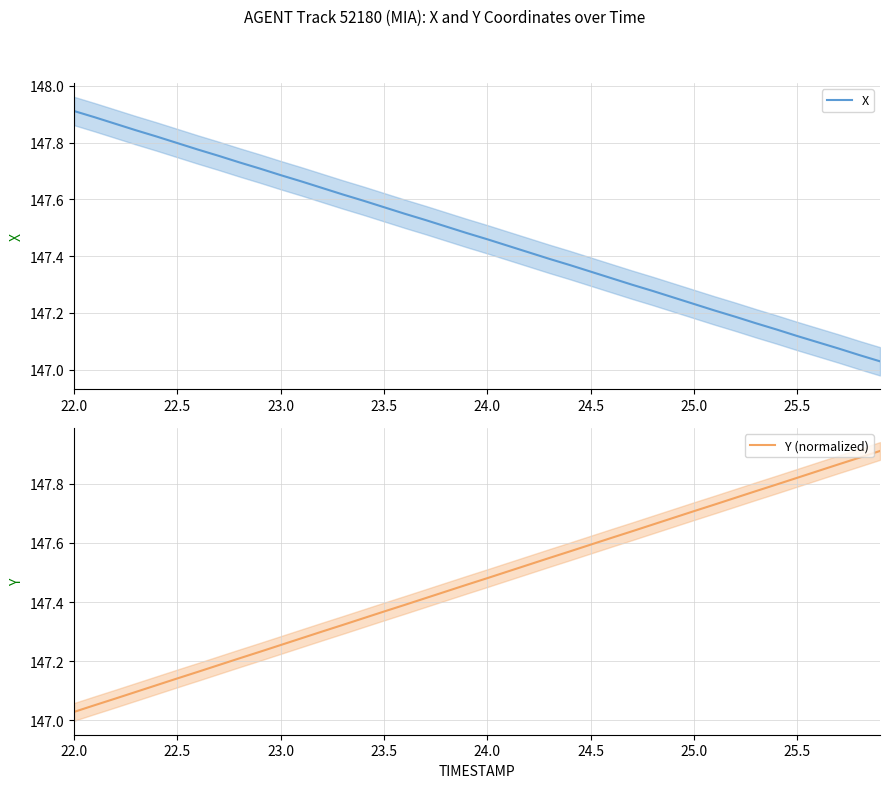

Which series ends up on top after the final intersection of X and Y (normalized)?

Y (normalized)